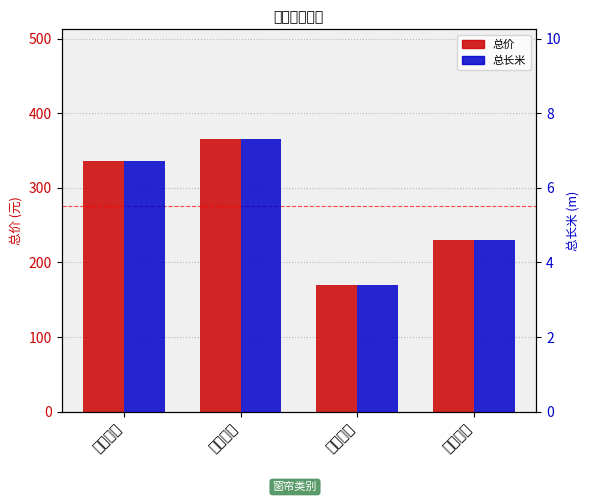

Which has a higher value, 次卧窗帘 or 儿童窗帘?

儿童窗帘